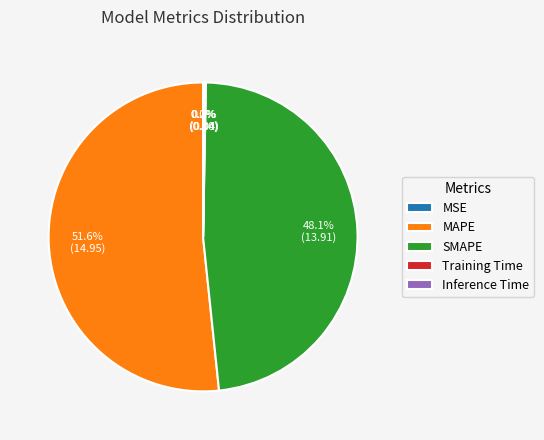

Is there a majority slice in this chart?

Yes